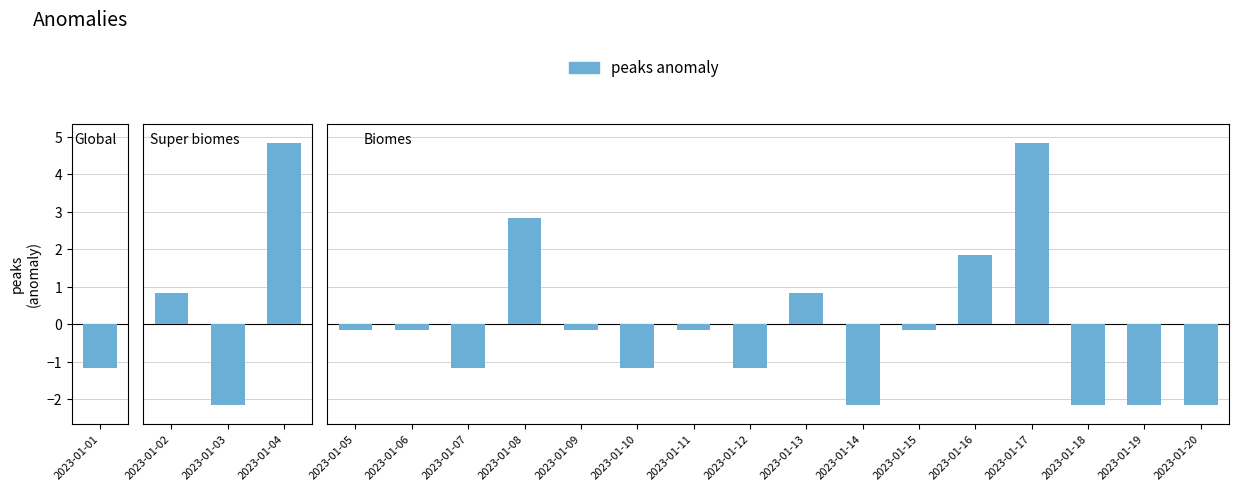

What is the greatest value displayed?

4.8